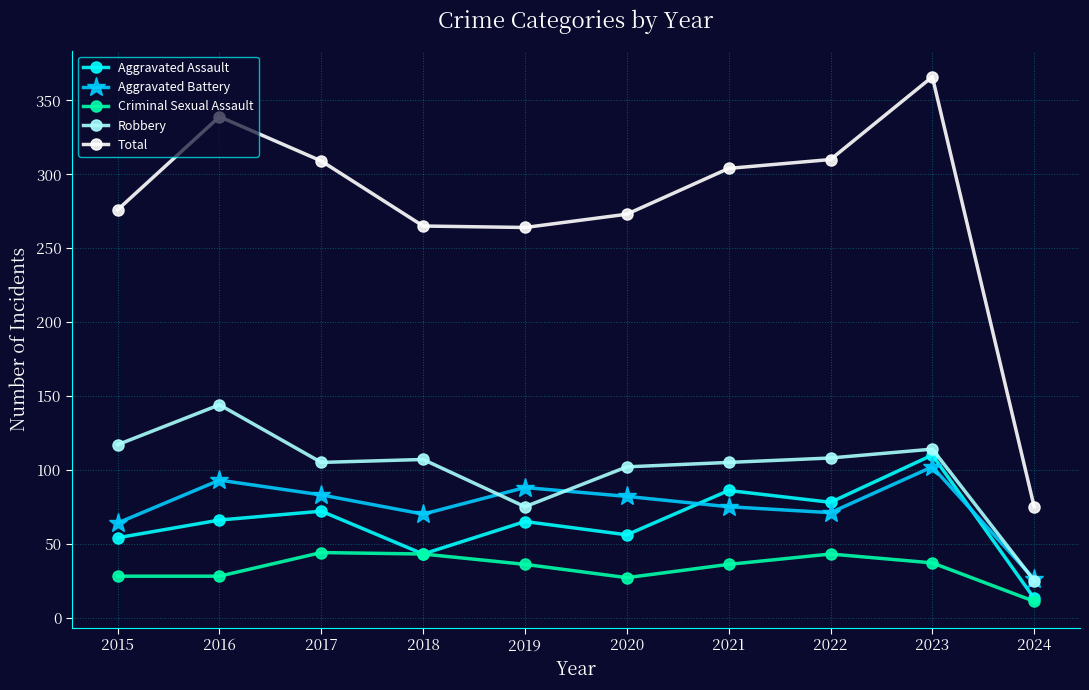

How many lines are shown in the chart?

5